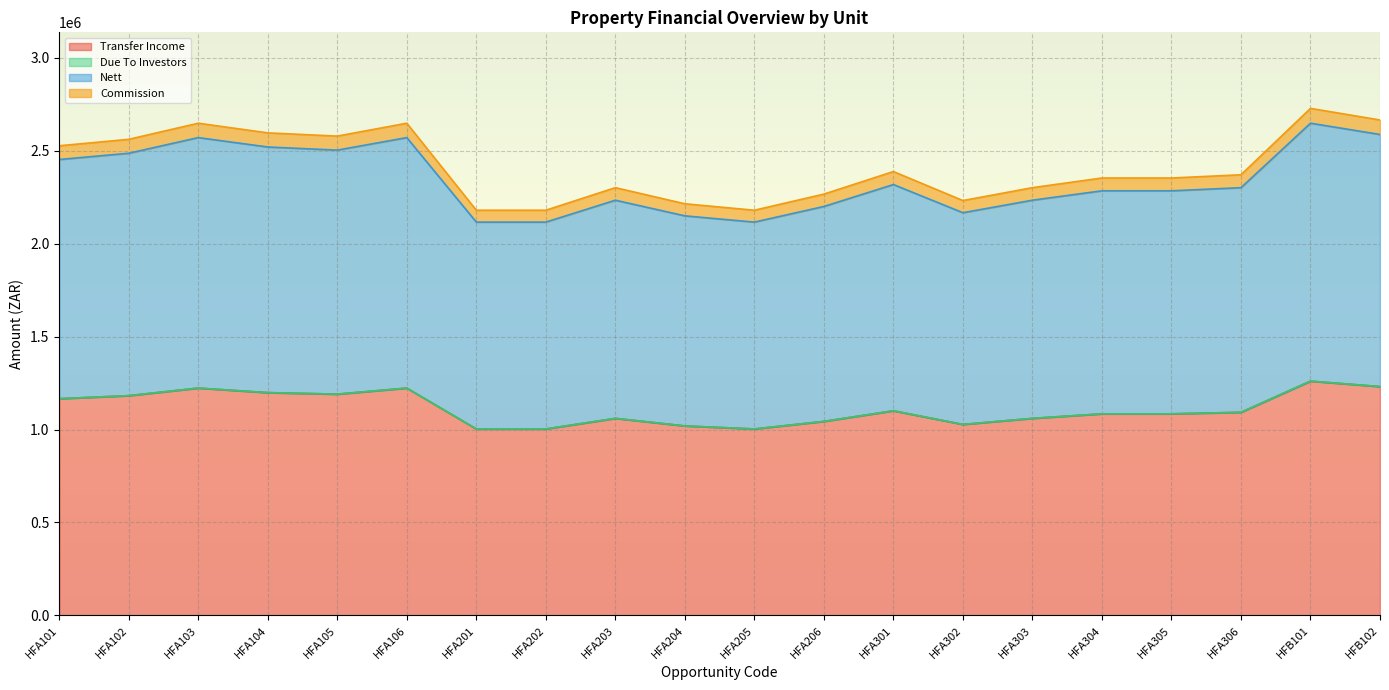

What is the total value across all series at HFA304?

2353411.1